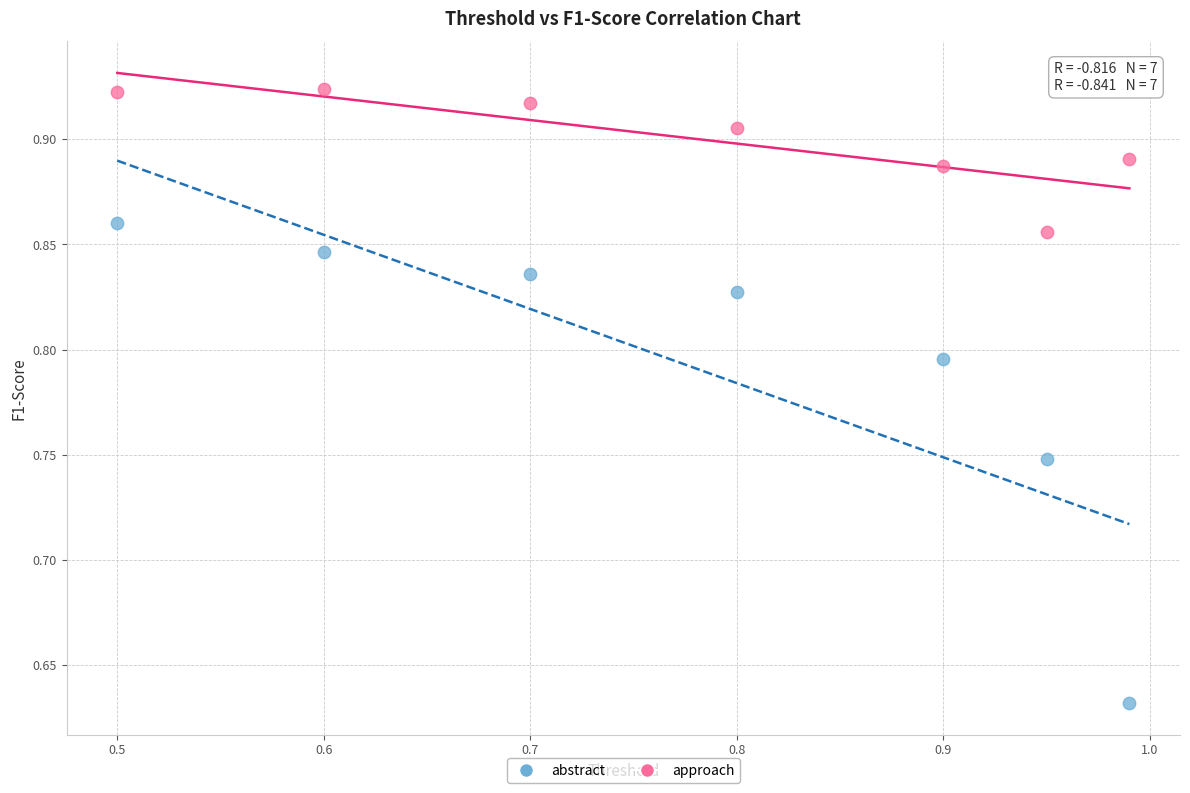

Which series contains the highest Y value?

approach